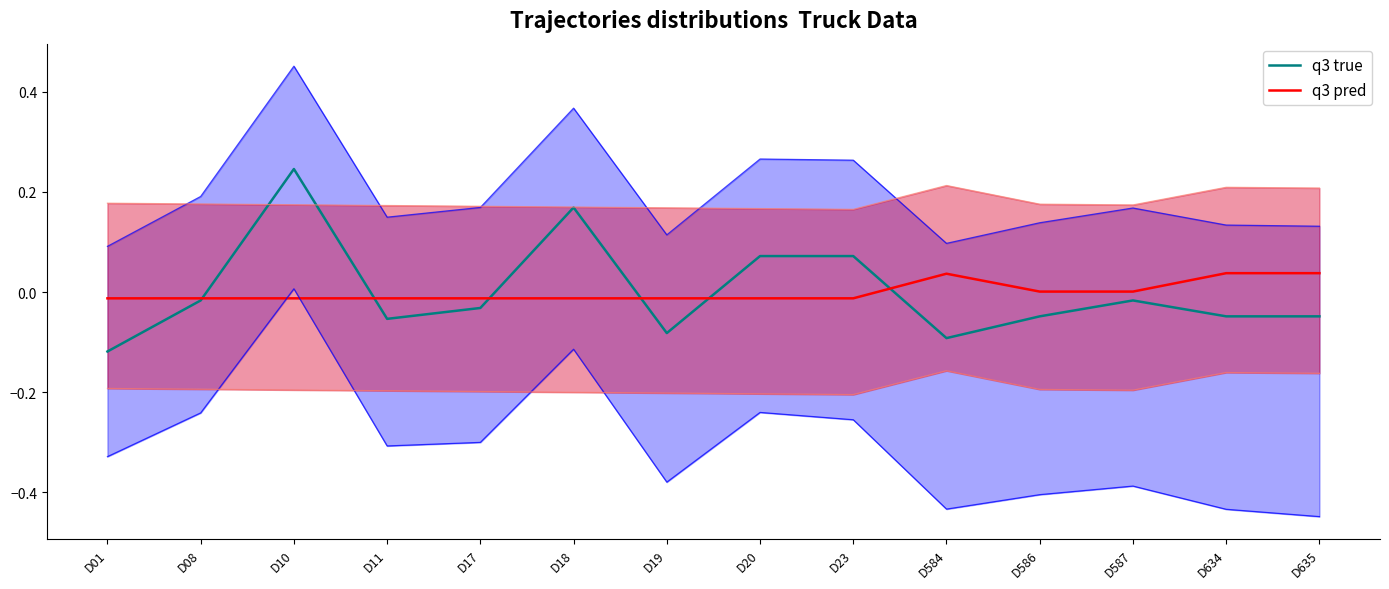

Where is the first local maximum for q3 true?

D10